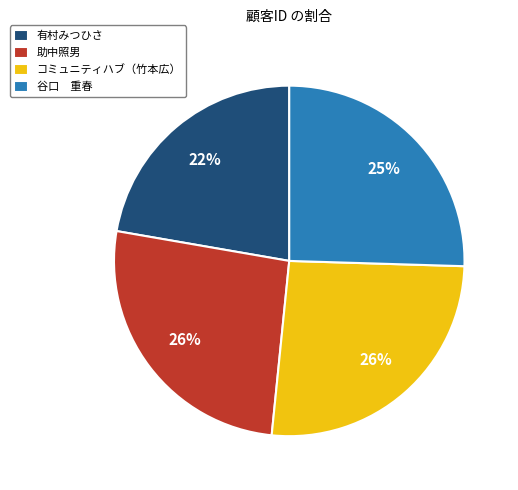

Which has a higher value, 有村みつひさ or コミュニティハブ（竹本広）?

コミュニティハブ（竹本広）